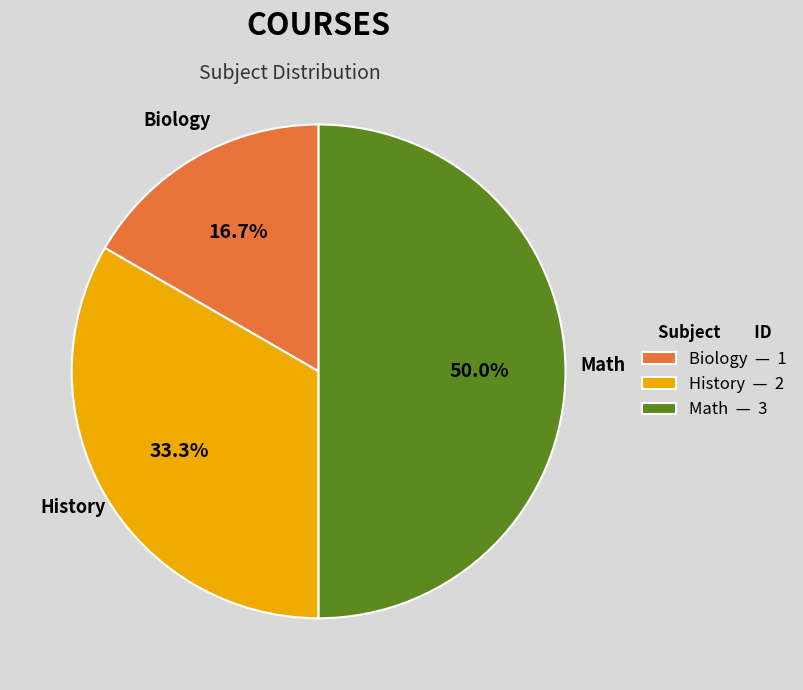

What is the smallest slice in the pie chart?

Biology